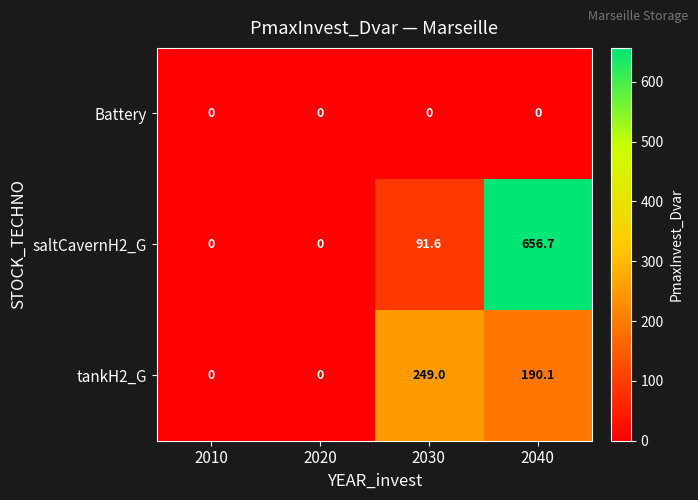

What is the approximate value of saltCavernH2_G at 2030?

91.6